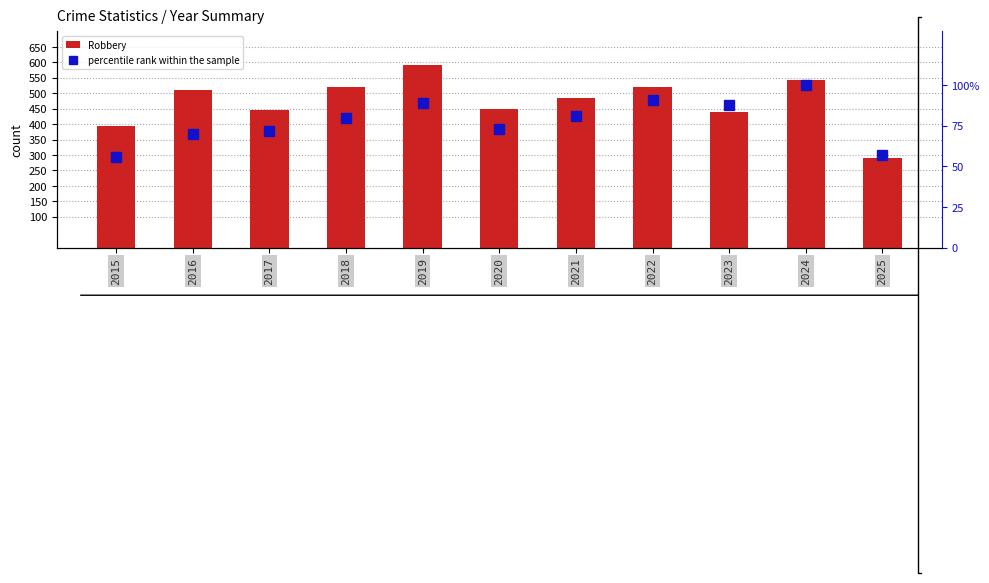

What is the smallest value displayed?

56